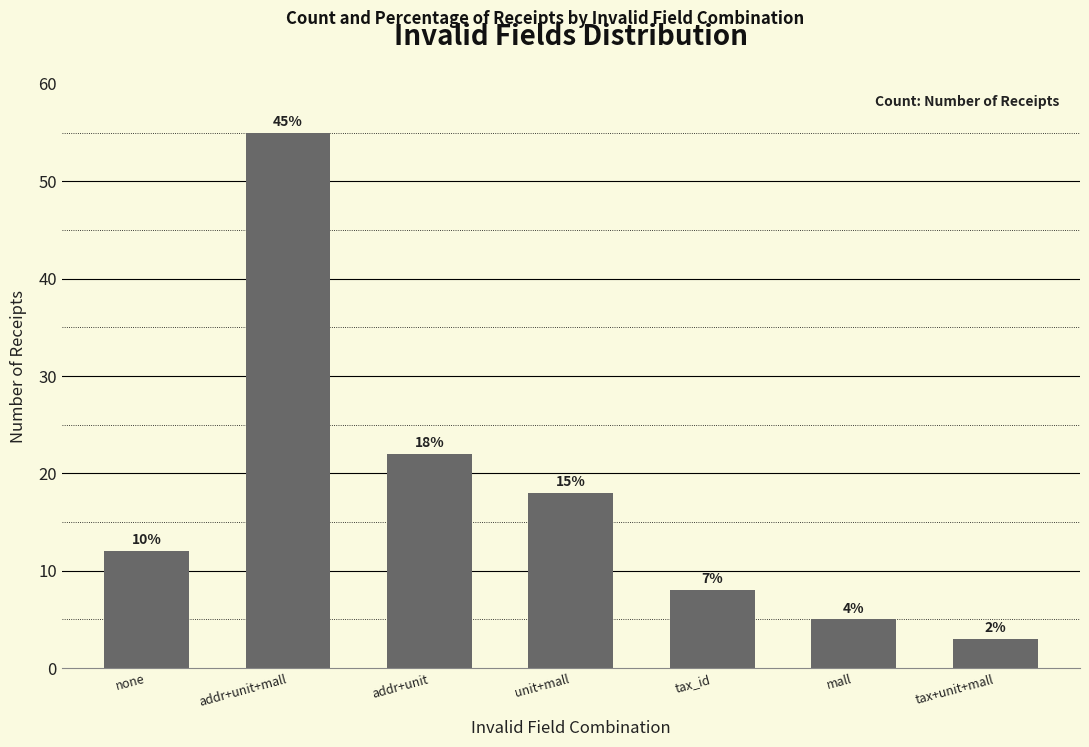

What is the difference between the maximum and minimum values?

52